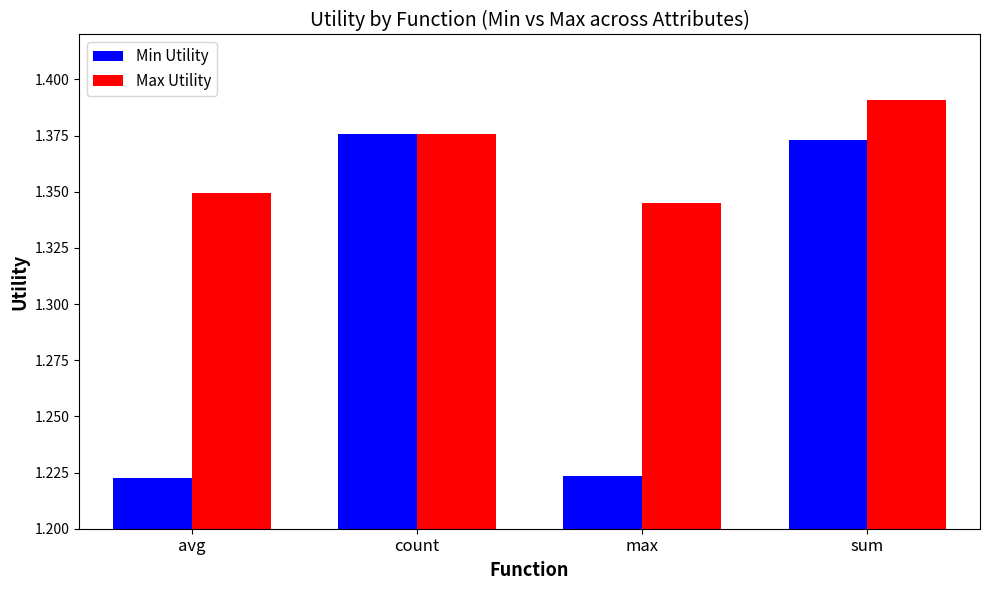

How many categories are shown in the chart?

4